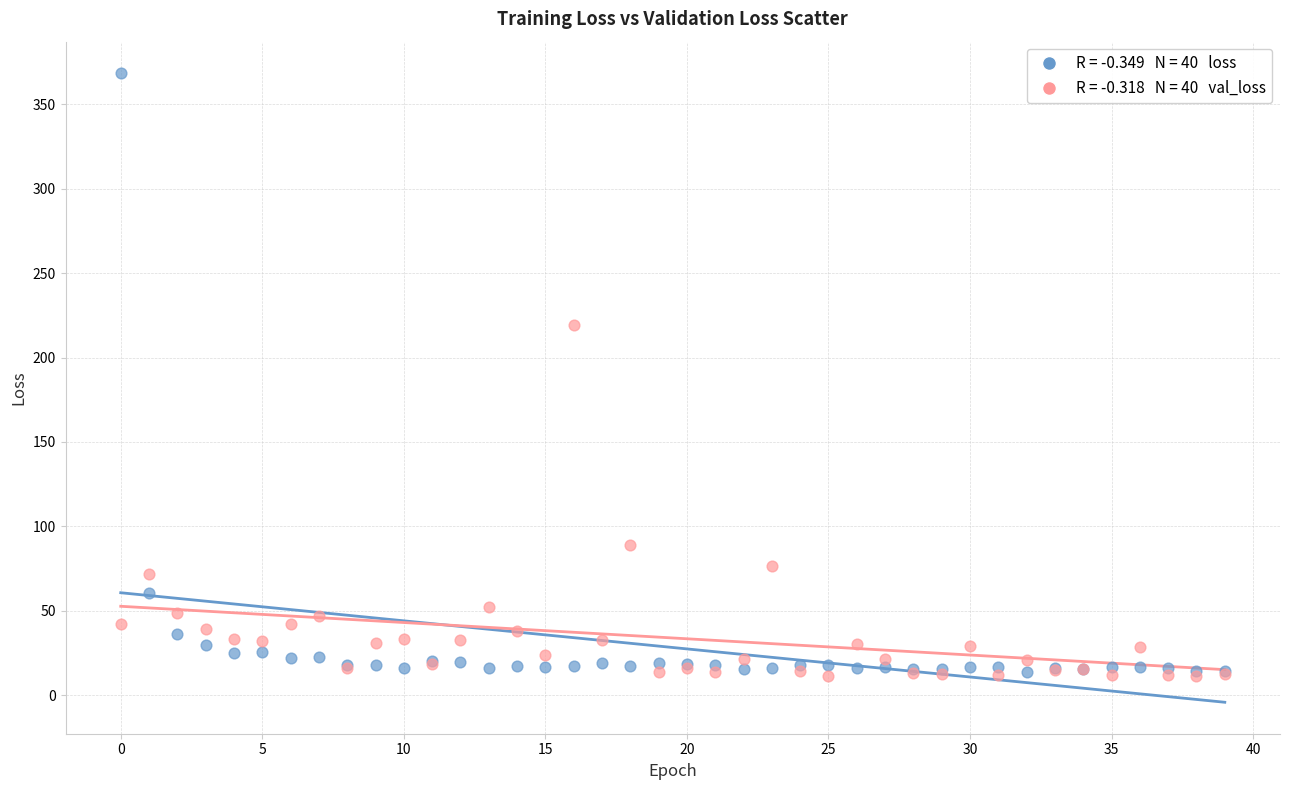

Across all series, what Y value is closest to 189?

219.4